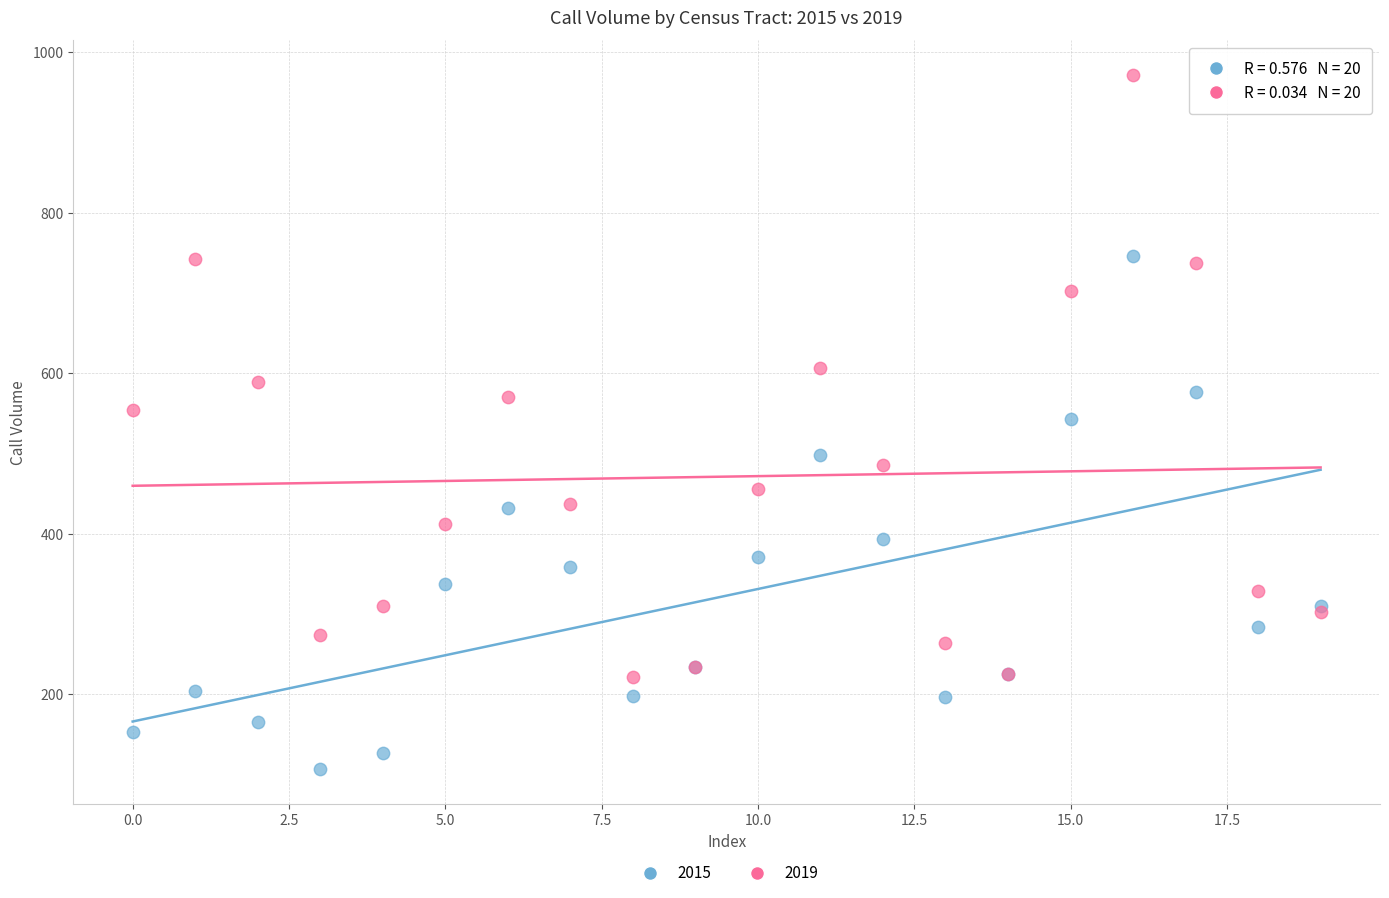

Which series has the widest spread of Y values?

2019